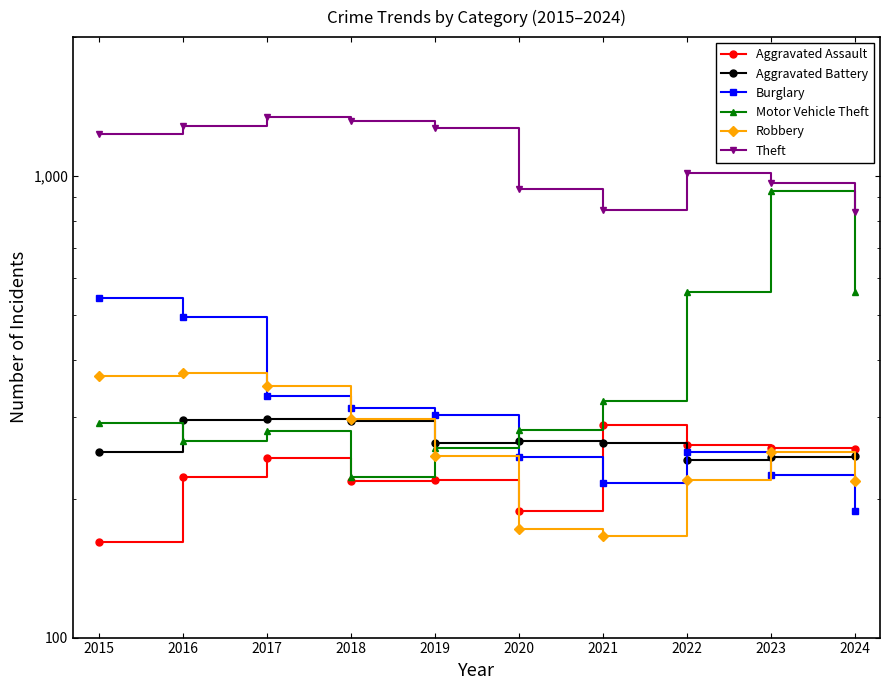

What are all the series names shown in the legend?

Aggravated Assault, Aggravated Battery, Burglary, Motor Vehicle Theft, Robbery, Theft